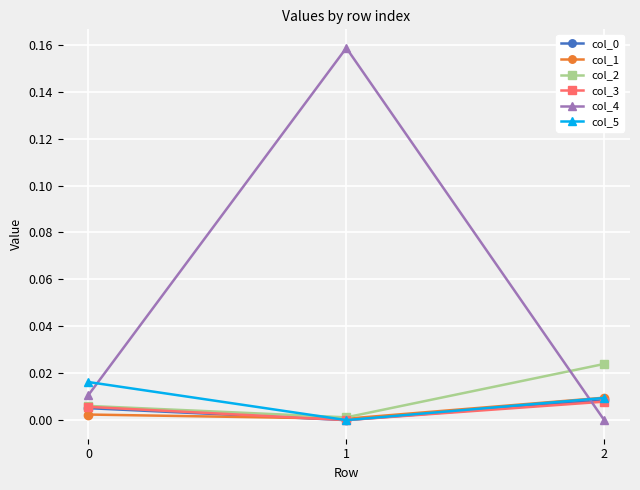

Which series has the largest range (max minus min)?

col_4